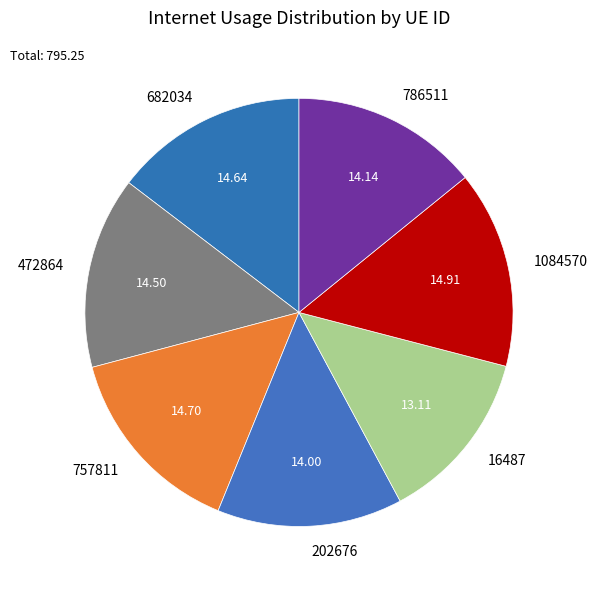

Which slice is the smallest?

16487